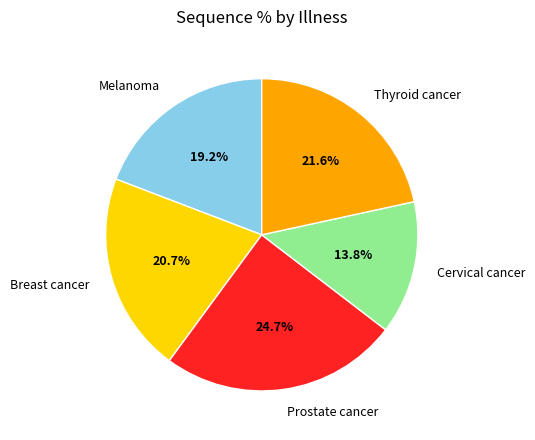

What is the ratio of the value at Cervical cancer to the value at Breast cancer?

0.7